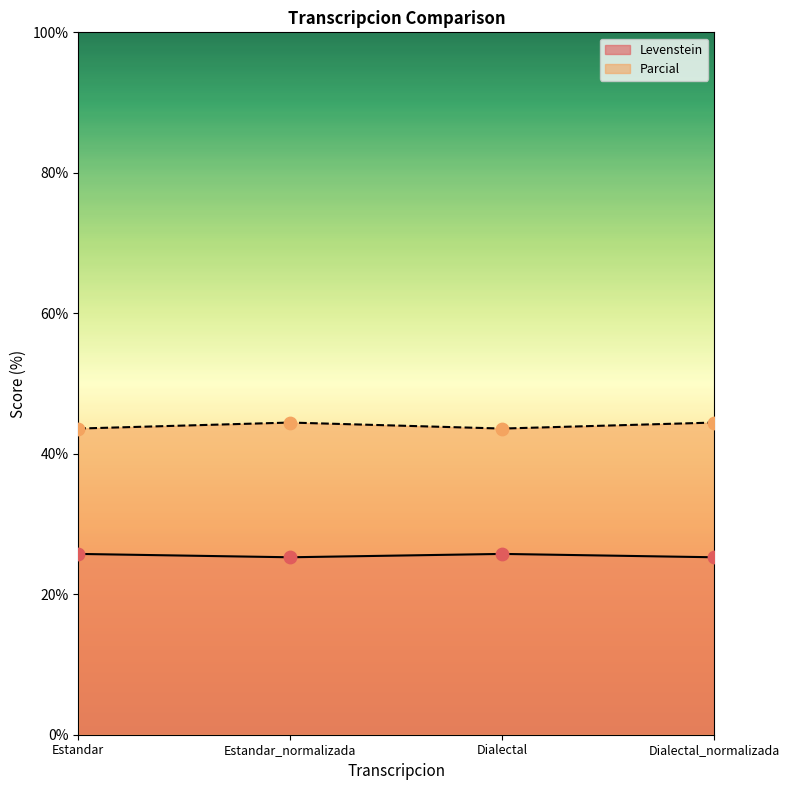

Which series has the largest total across all categories?

Parcial